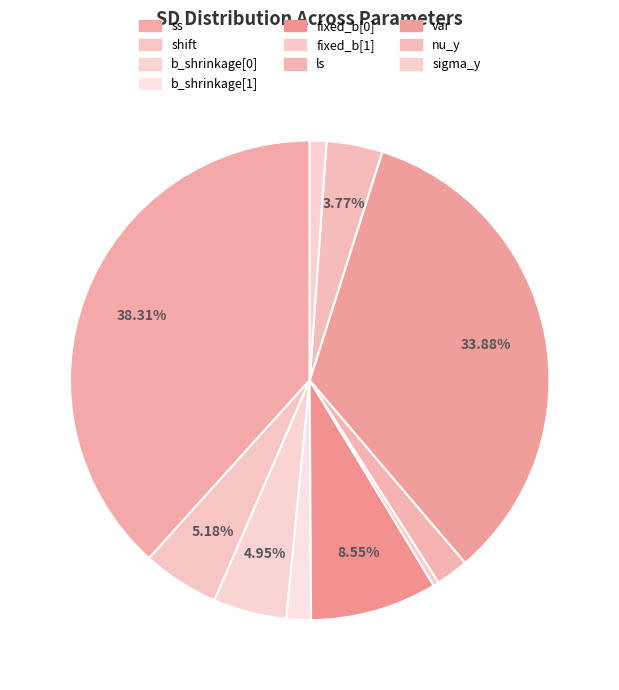

Which category has the smallest portion of the pie?

fixed_b[1]